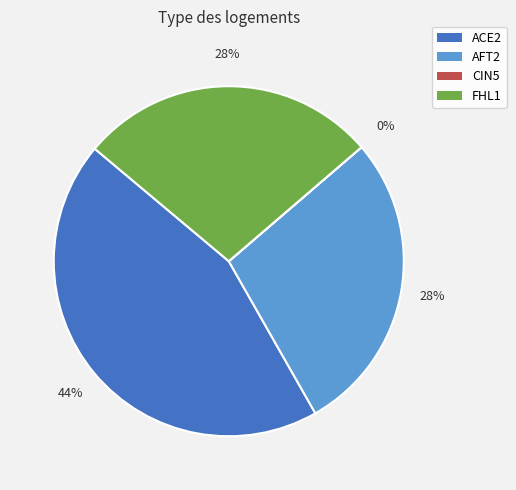

The AFT2 slice represents 41% of the pie. True or false?

False